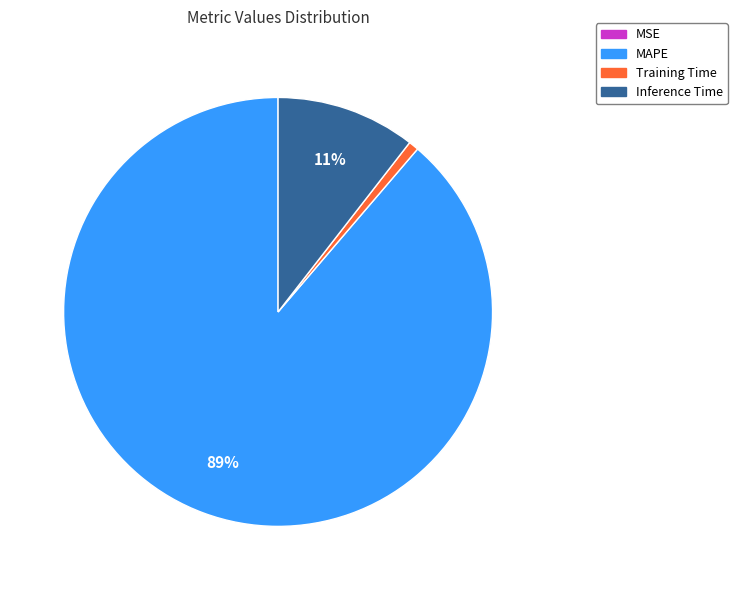

Which category accounts for the majority?

MAPE